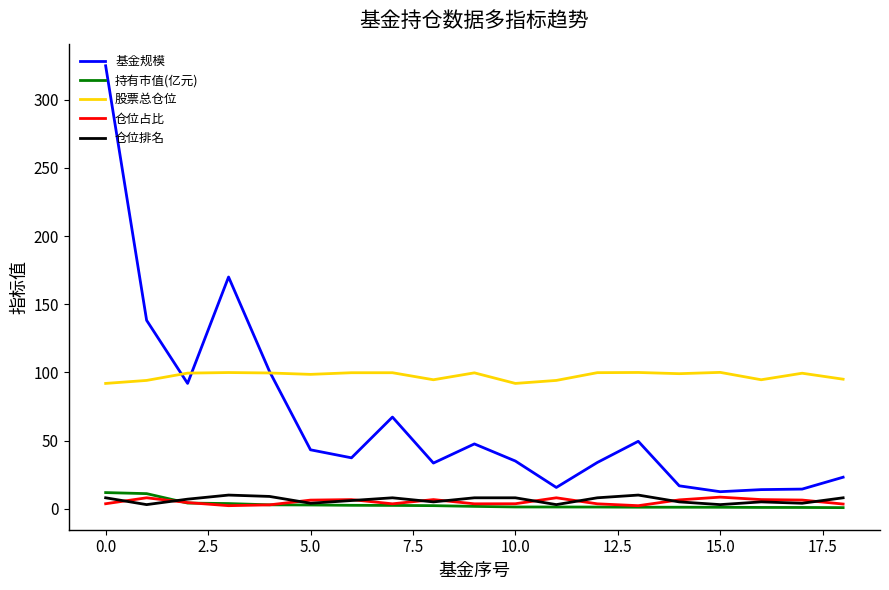

What are all the series names shown in the legend?

基金规模, 持有市值(亿元), 股票总仓位, 仓位占比, 仓位排名